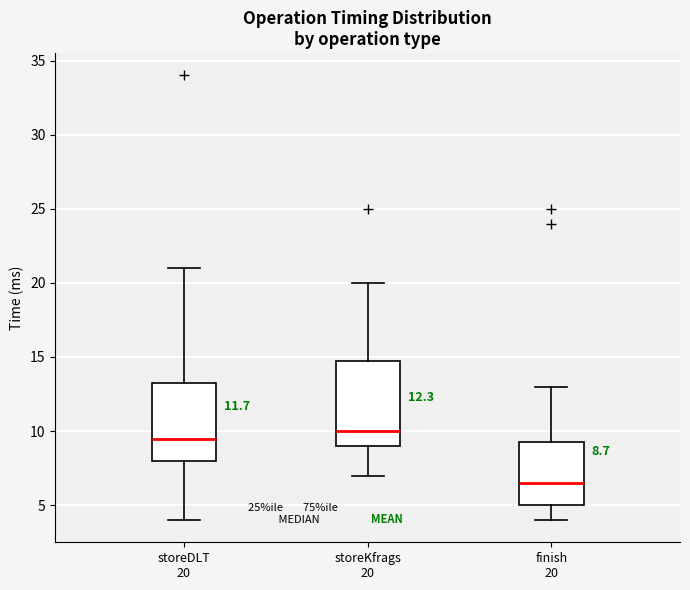

Which box is the tallest, from its lower edge to its upper edge?

storeKfrags 20